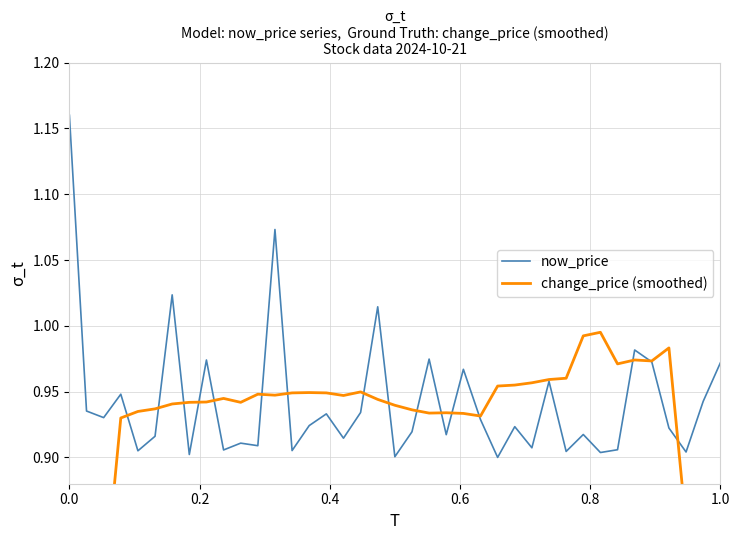

Is the value of change_price (smoothed) at 19 greater than the value of now_price at 17?

Yes